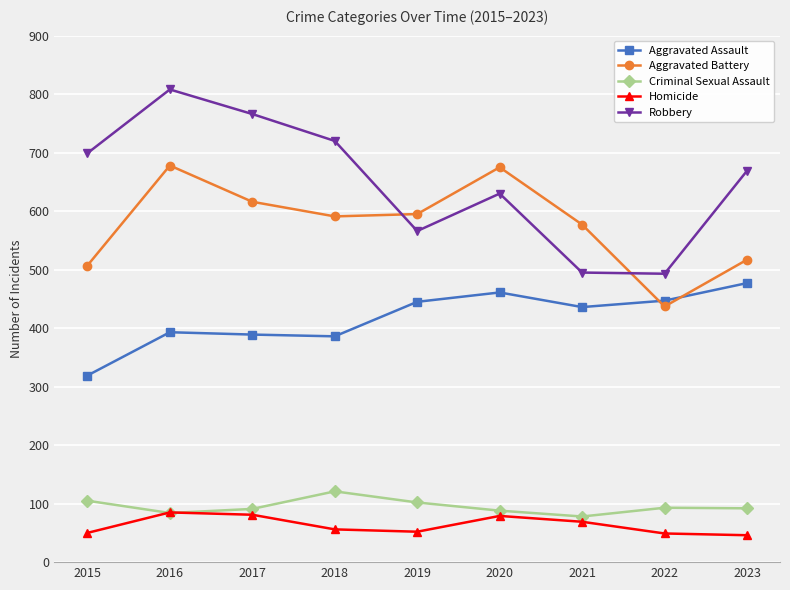

Does the chart have visible grid lines?

Yes